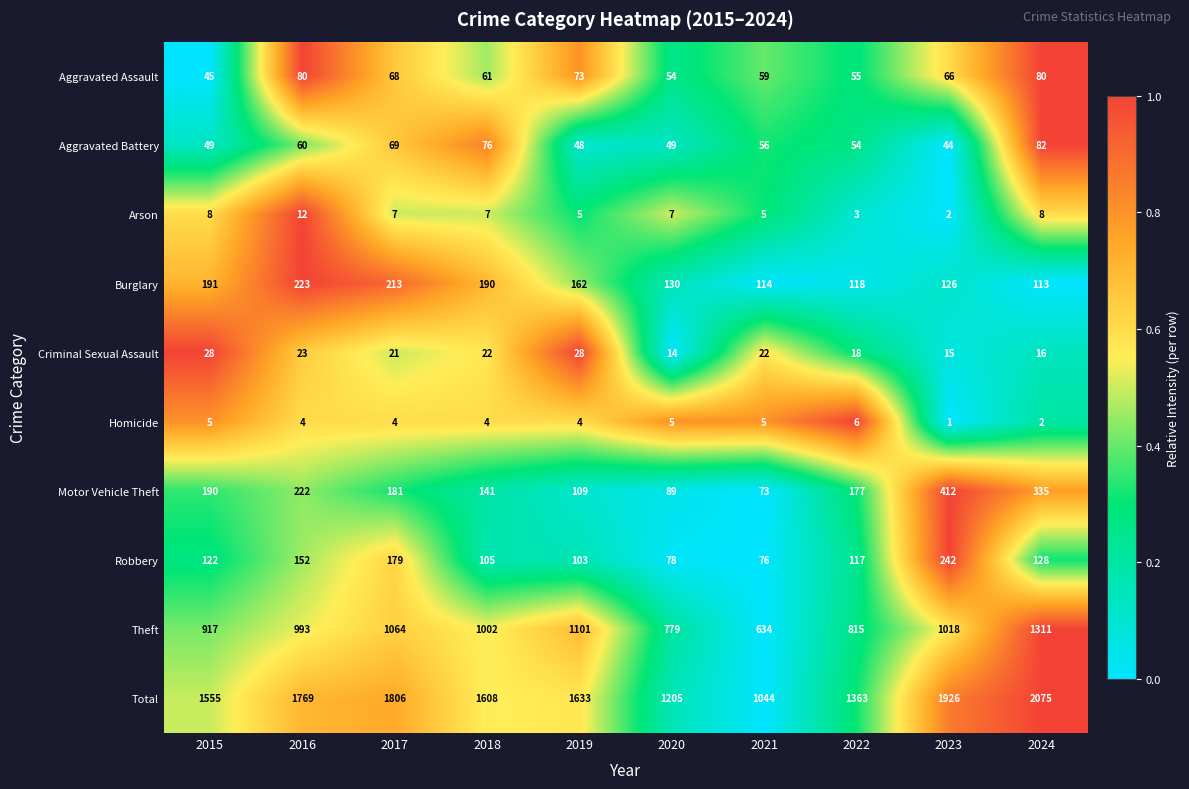

Which series has the largest range (max minus min)?

Total